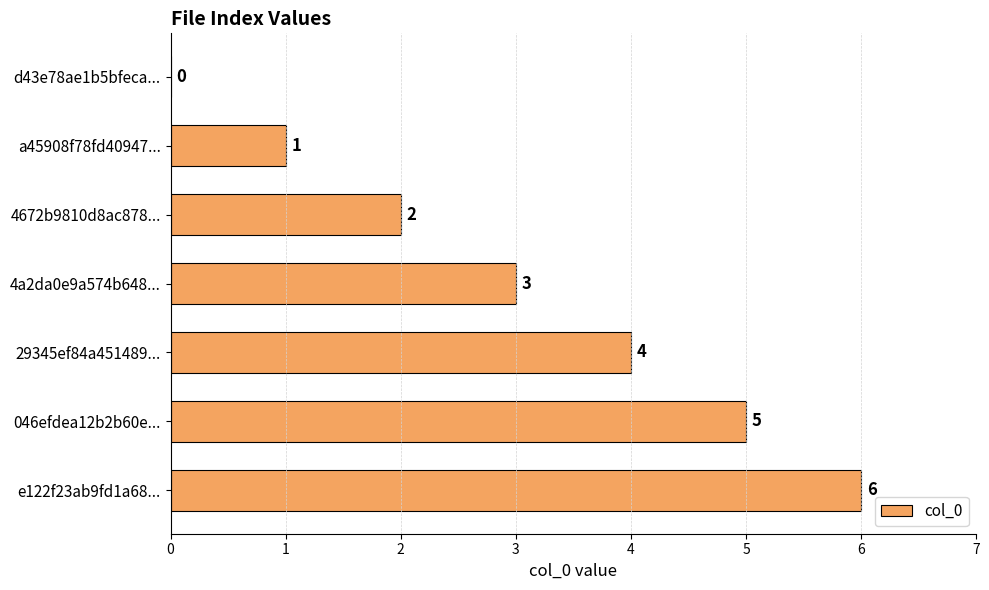

Count the number of data series in this chart.

1